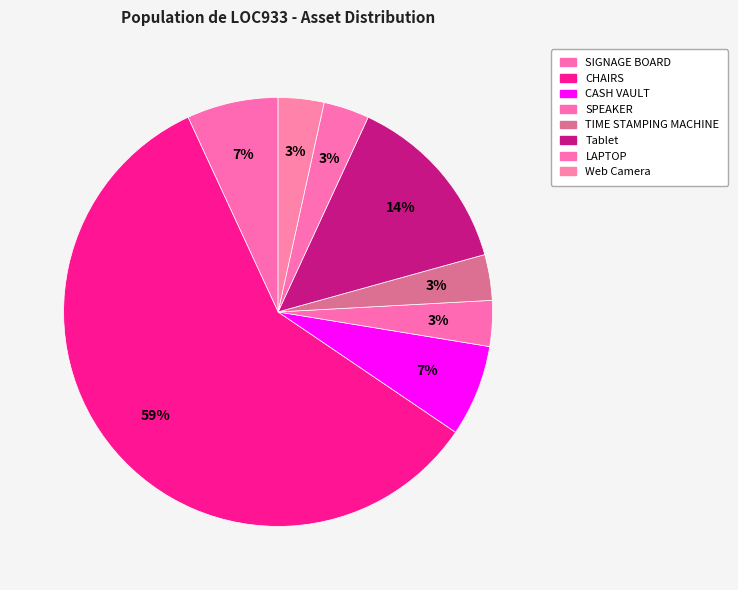

To the nearest percent, what percentage of the pie is SPEAKER?

3%